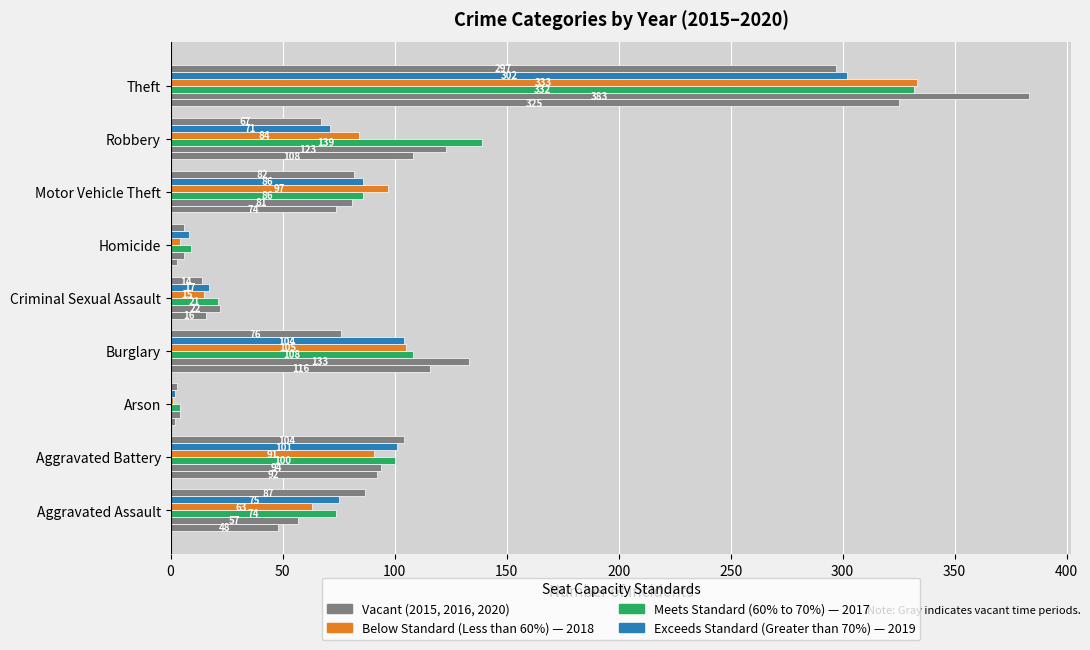

How many series are shown in this chart?

6